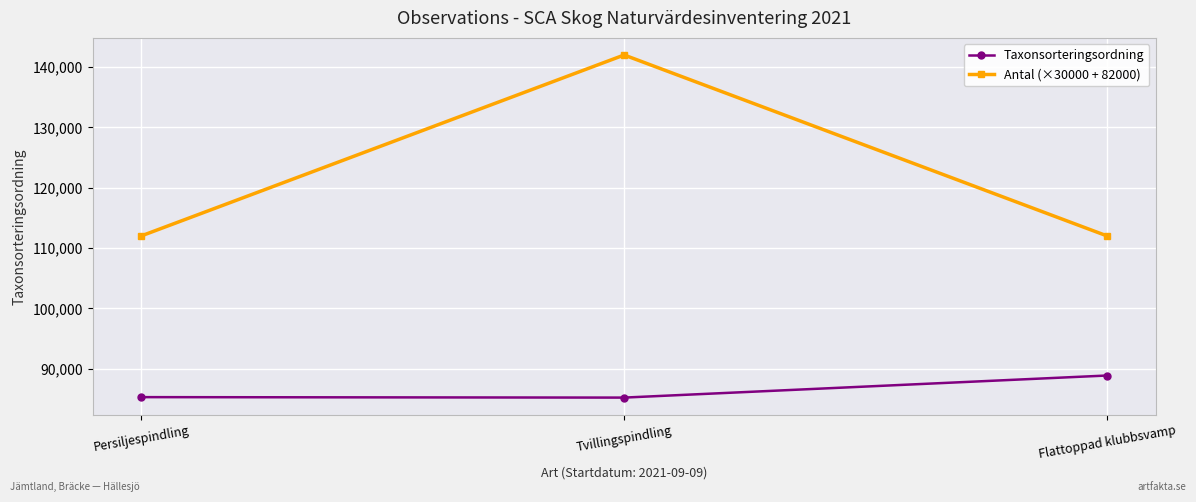

Read the Antal (×30000 + 82000) value at Persiljespindling.

112000